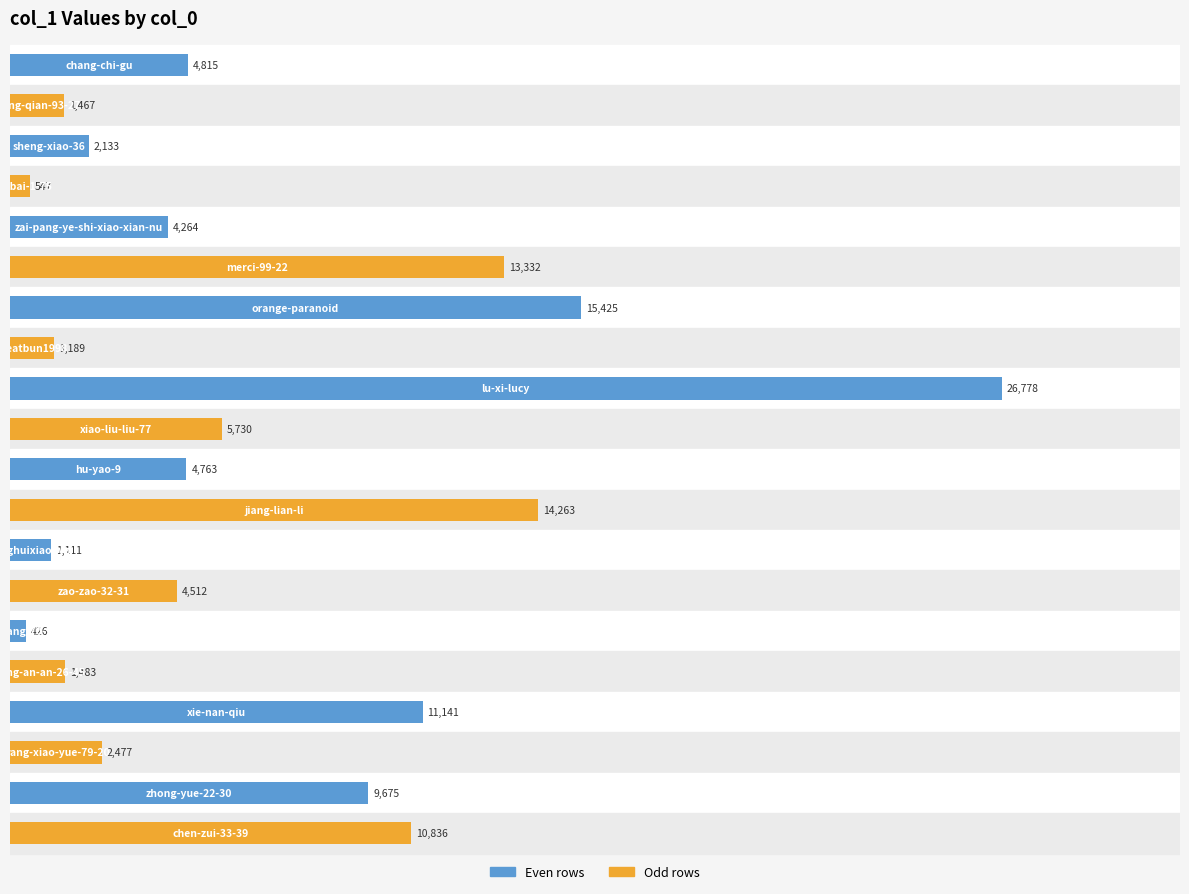

Reading top to bottom, what are all the values shown in this chart?

4815	1467	2133	547	4264	13332	15425	1189	26778	5730	4763	14263	1111	4512	426	1483	11141	2477	9675	10836